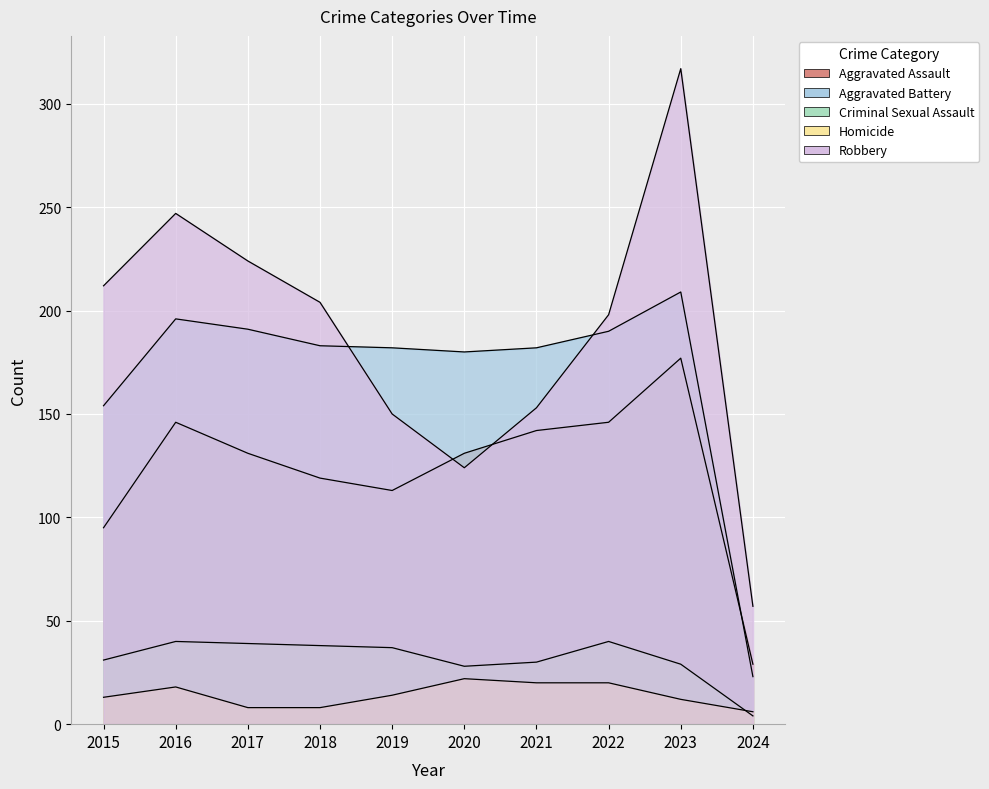

What is the difference between the highest and lowest values at 2015?

199